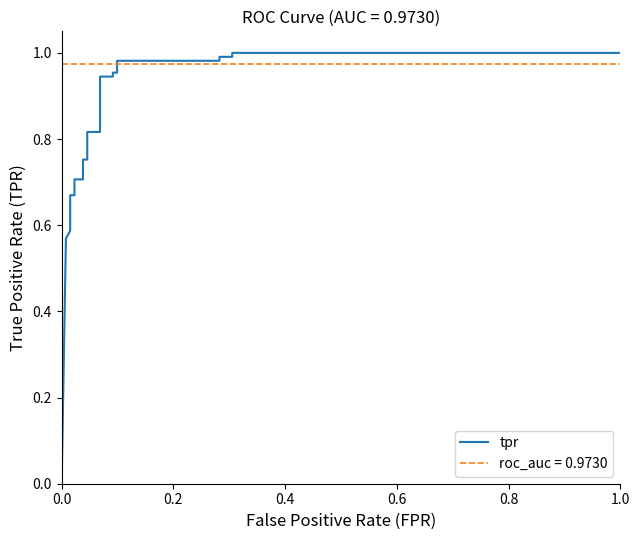

Does the chart have visible grid lines?

No